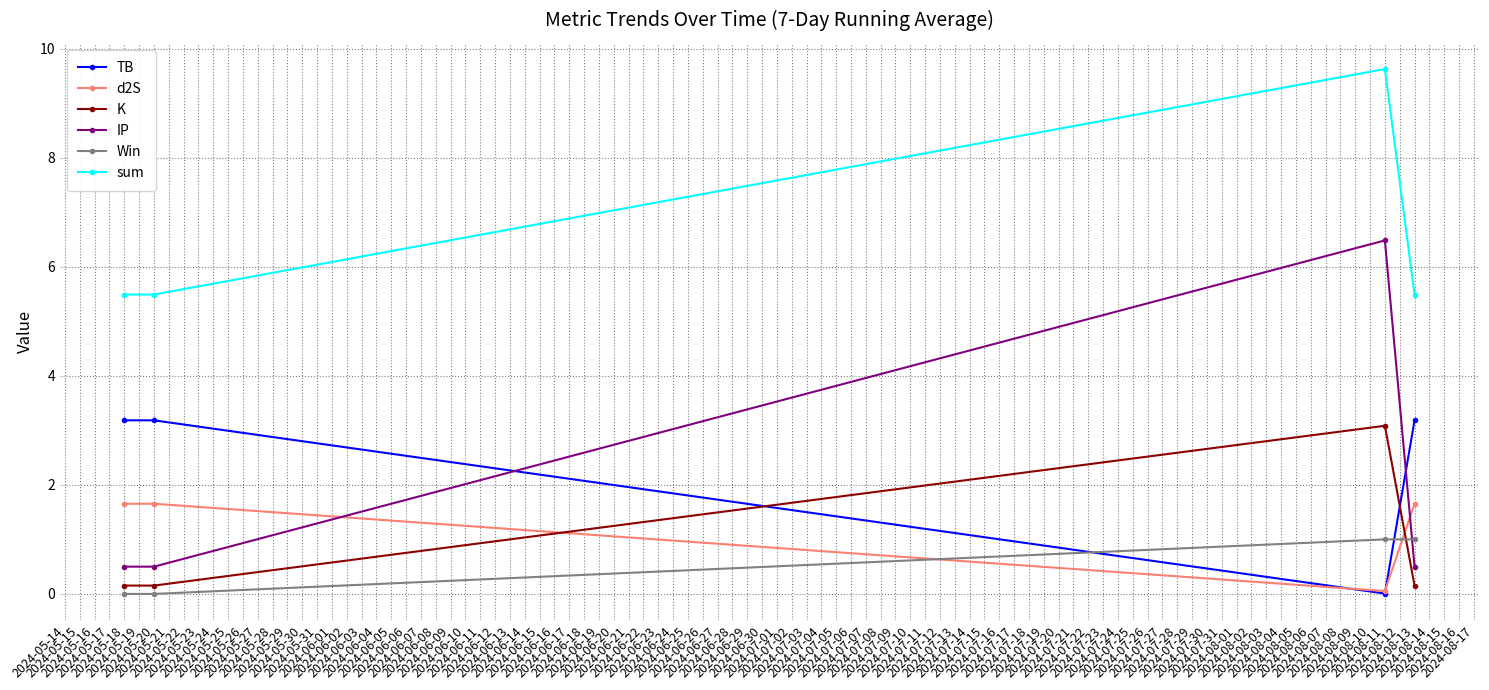

Rank the series by their maximum value, from lowest to highest.

Win, d2S, K, TB, IP, sum